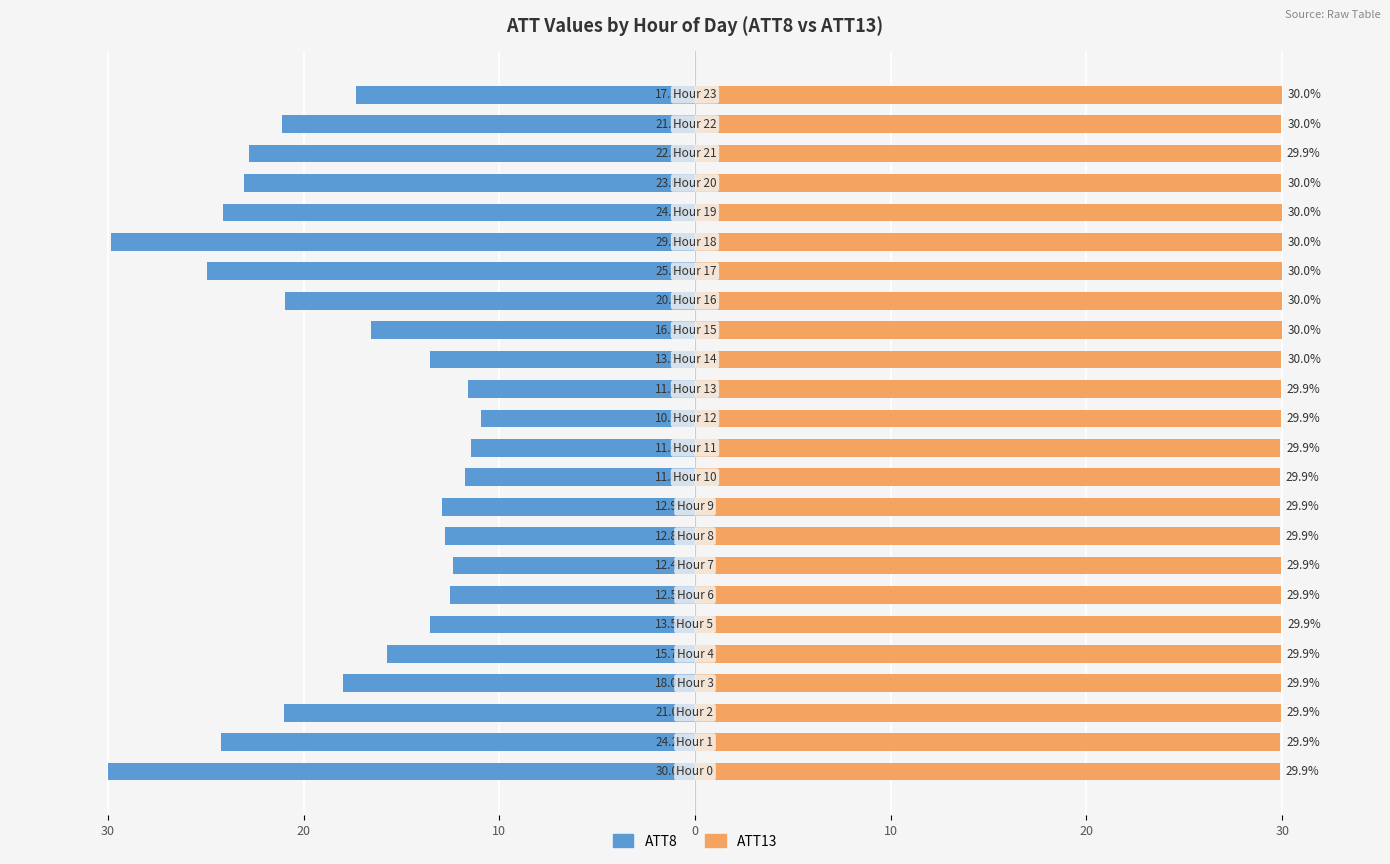

Which series has the largest range (max minus min)?

ATT8